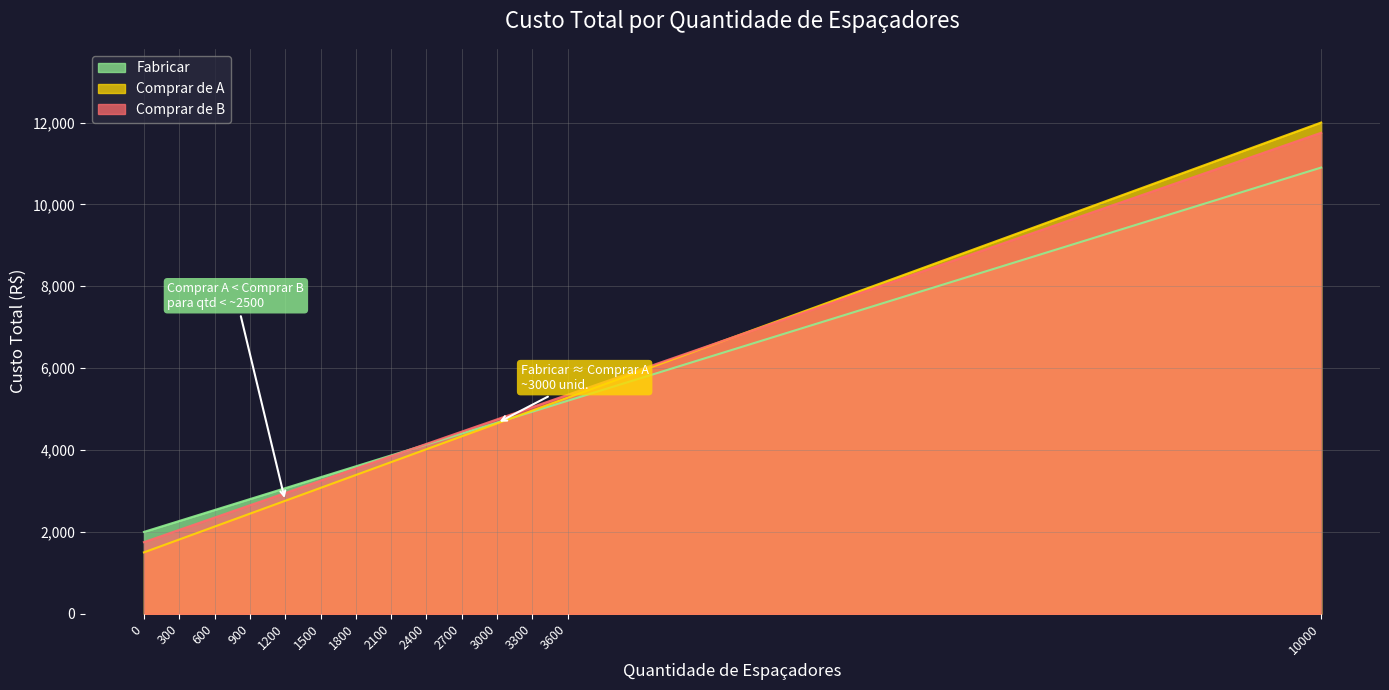

List the labels in order of Comprar de A value, largest first.

10000, 3600, 3300, 3000, 2700, 2400, 2100, 1800, 1500, 1200, 900, 600, 300, 0